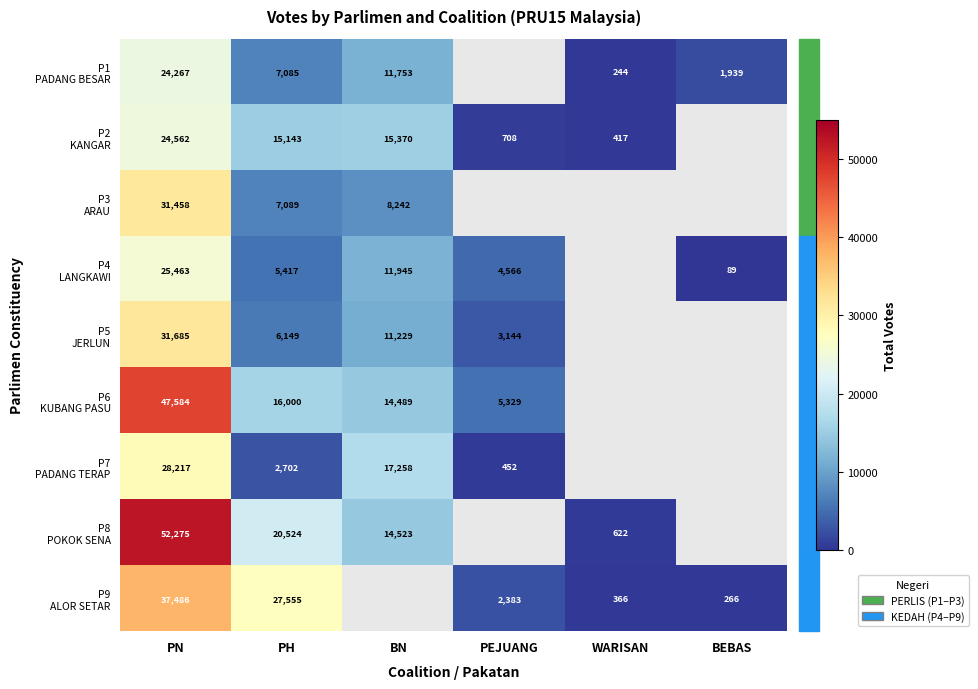

What is the total value across all series at PN?

302997